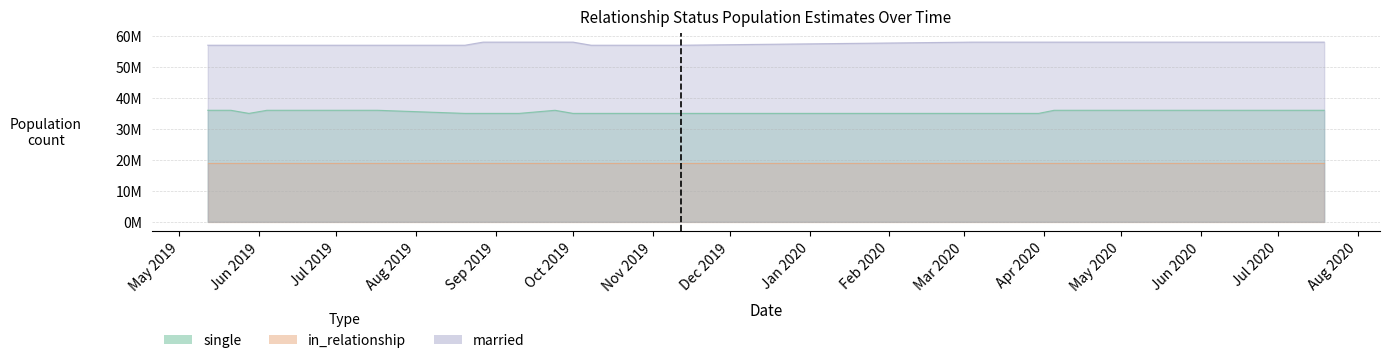

Which series changed the most between 2020-06-03 and 2020-06-09?

single